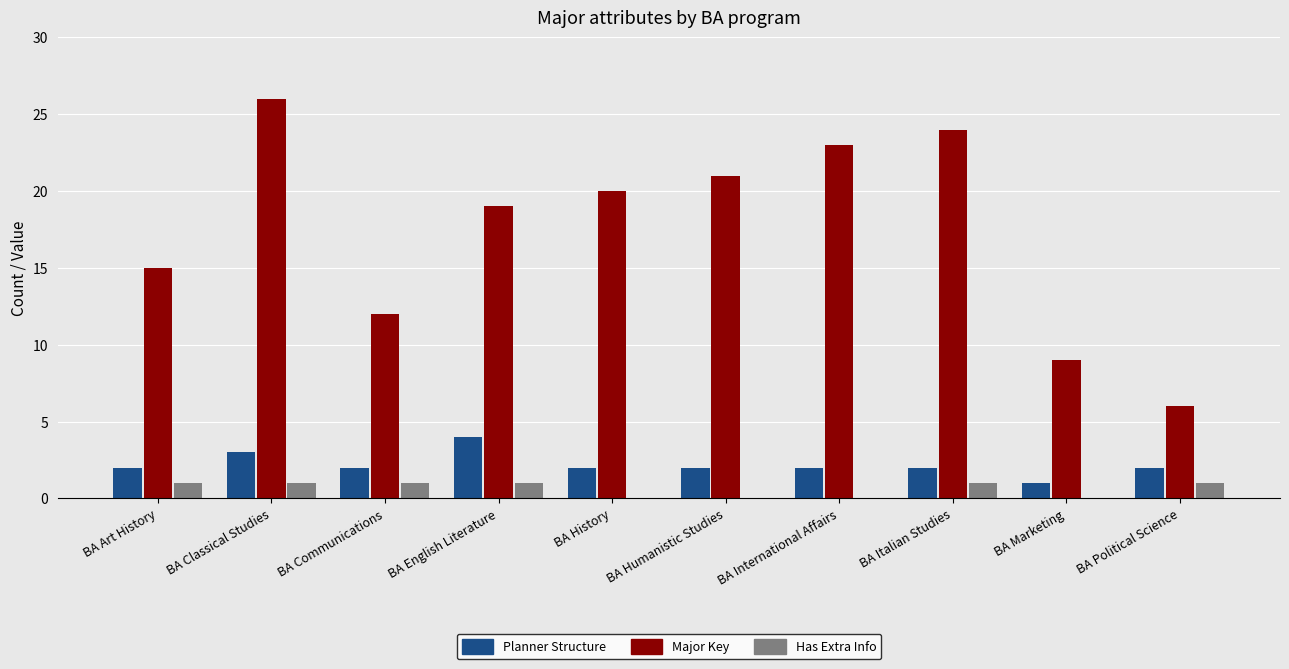

Which series changed the most between BA Communications and BA English Literature?

Major Key